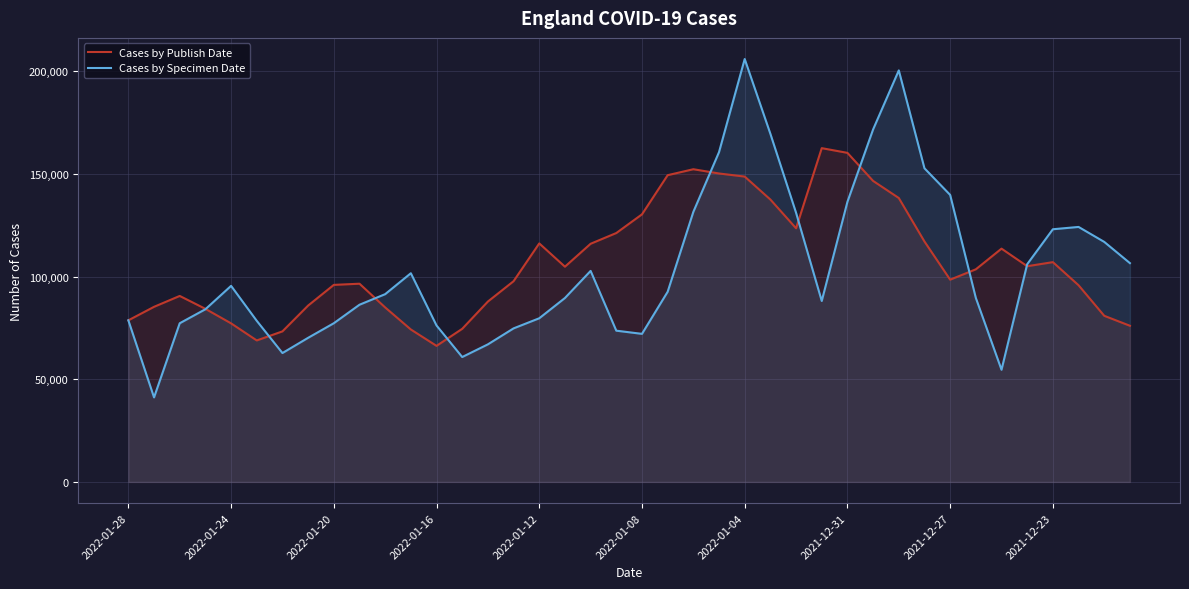

Is the value of Cases by Specimen Date at 34 greater than the value of Cases by Publish Date at 39?

No